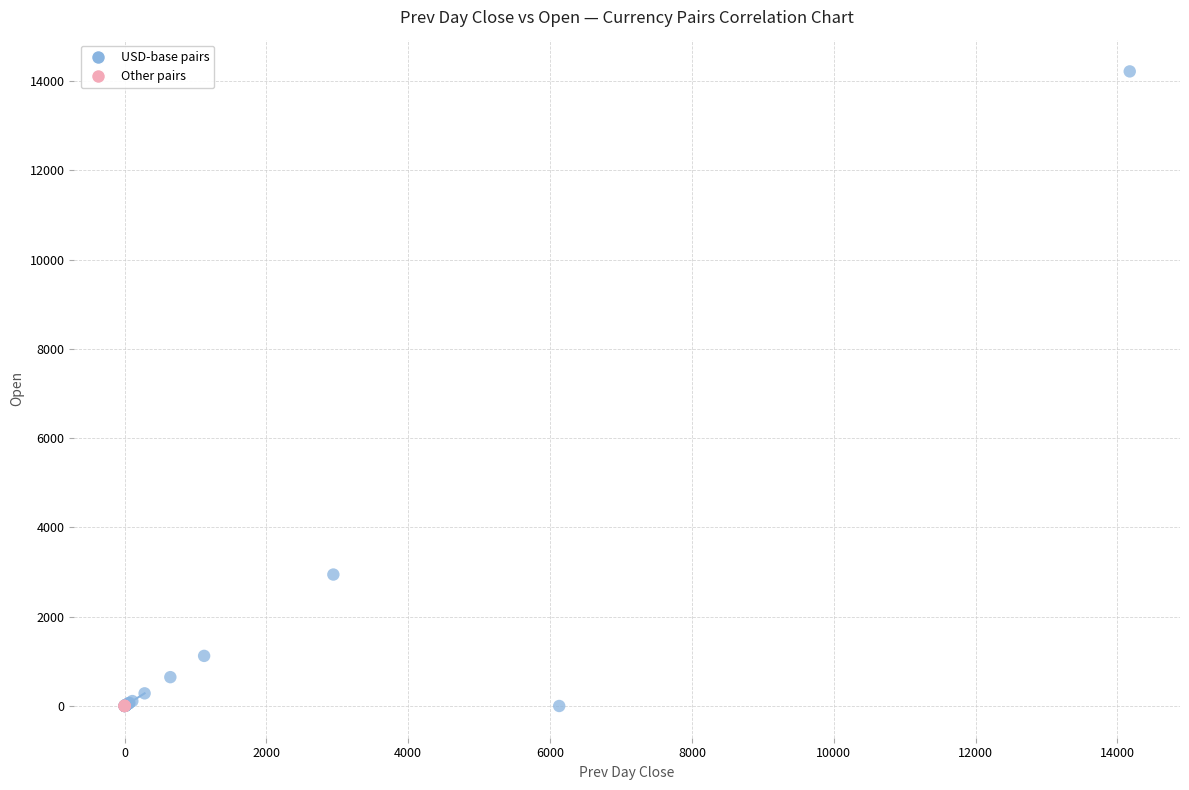

Which series has the largest Y range (max minus min)?

USD-base pairs